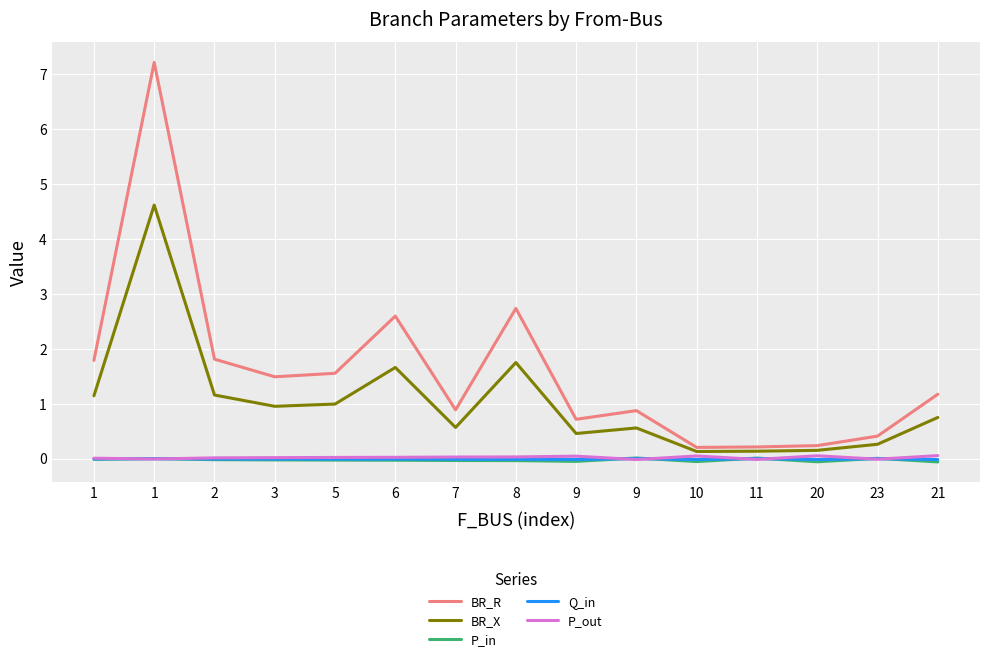

At which category does P_in reach its first local peak?

1